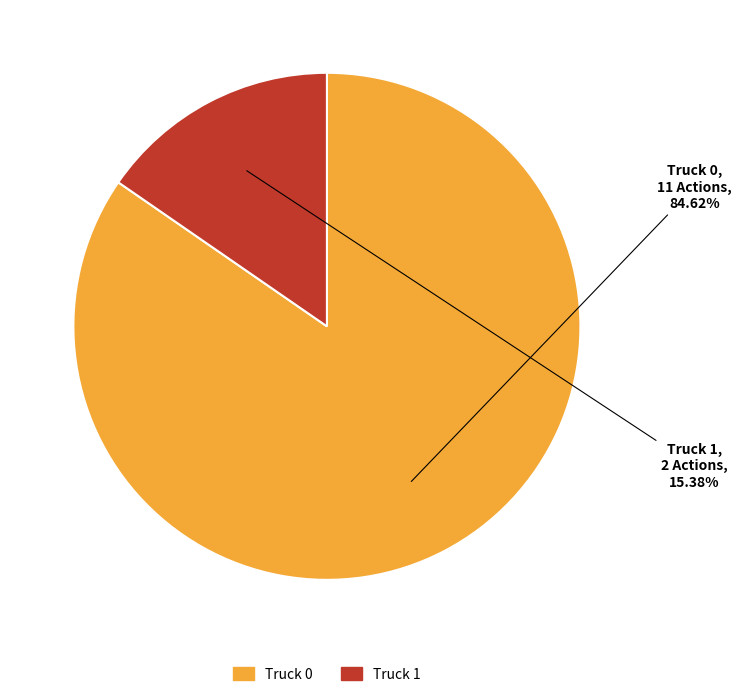

Is there any slice that represents more than half of the pie?

Yes